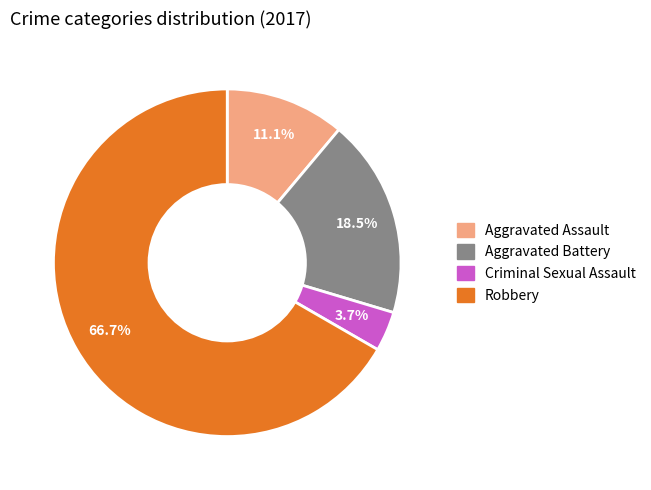

Do Robbery and Aggravated Battery together represent more than half of the pie?

Yes